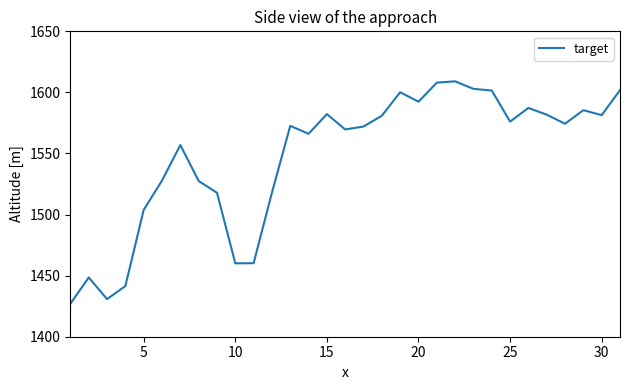

What is the greatest value displayed?

1609.1